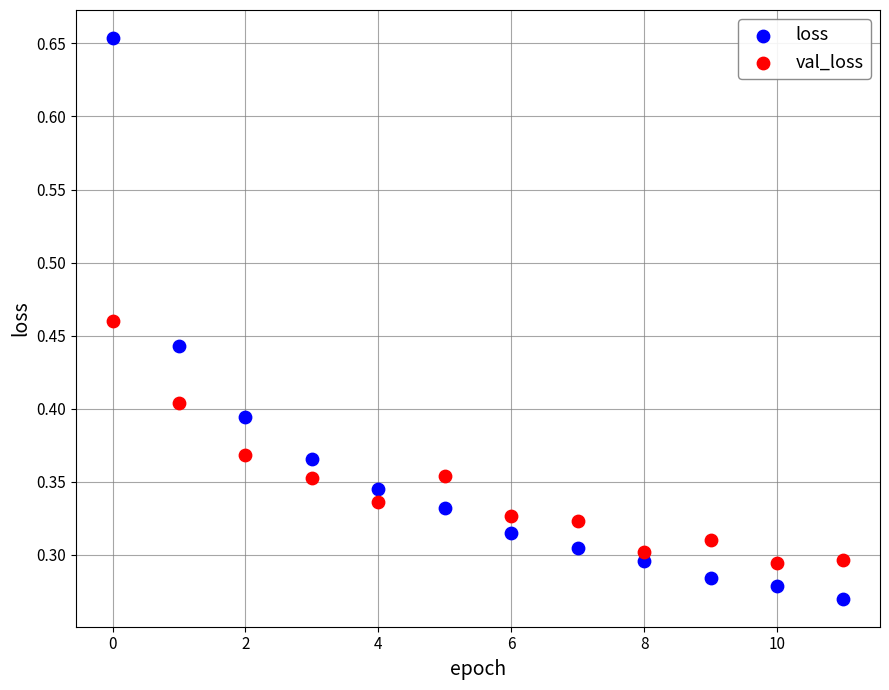

Which series reaches the minimum Y coordinate?

loss